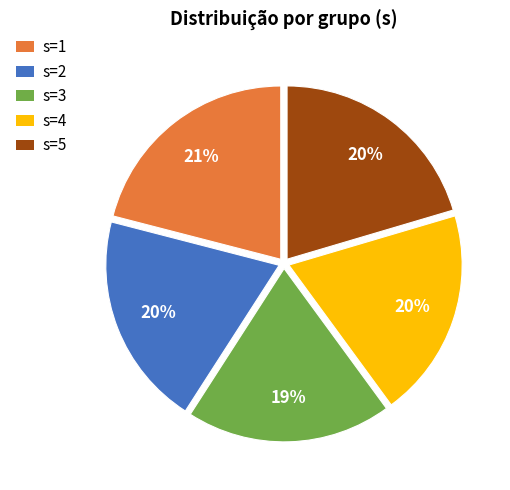

Which has a higher value, s=1 or s=5?

s=1